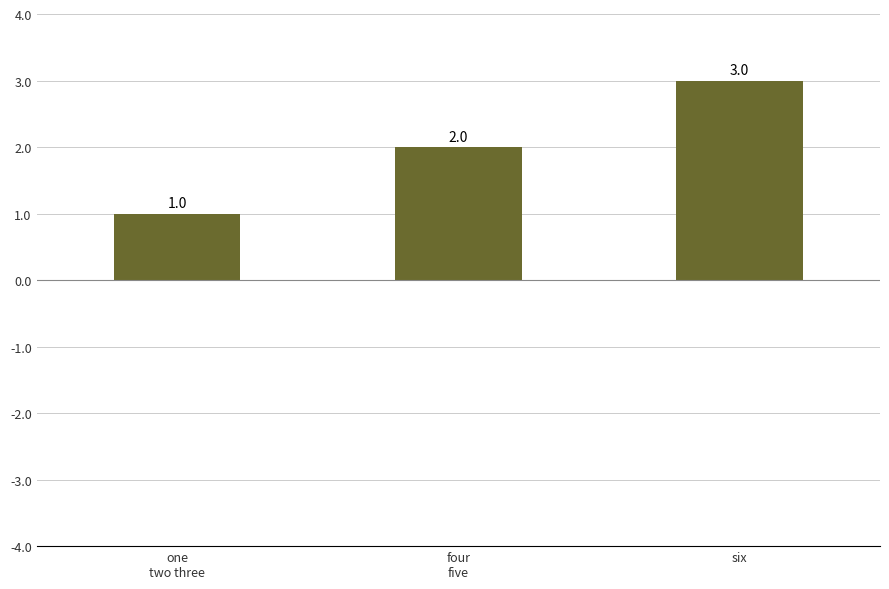

Count the number of data series in this chart.

1